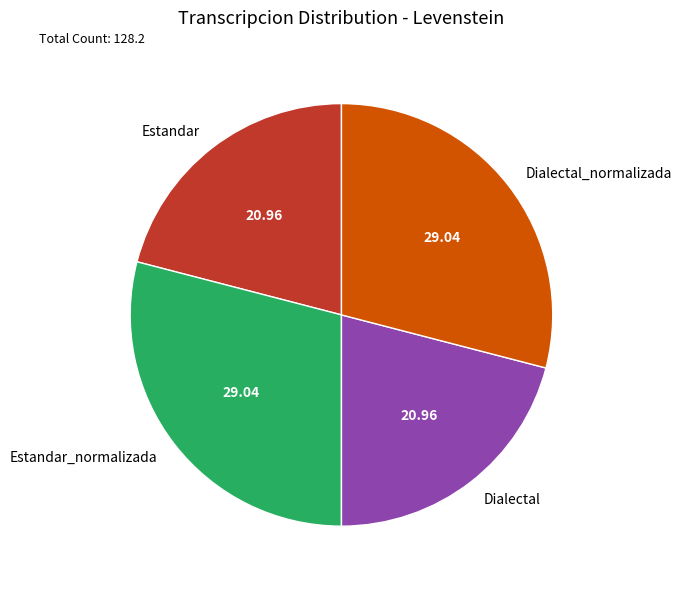

Approximately how many times larger is the value at Dialectal_normalizada compared to Dialectal?

1.4